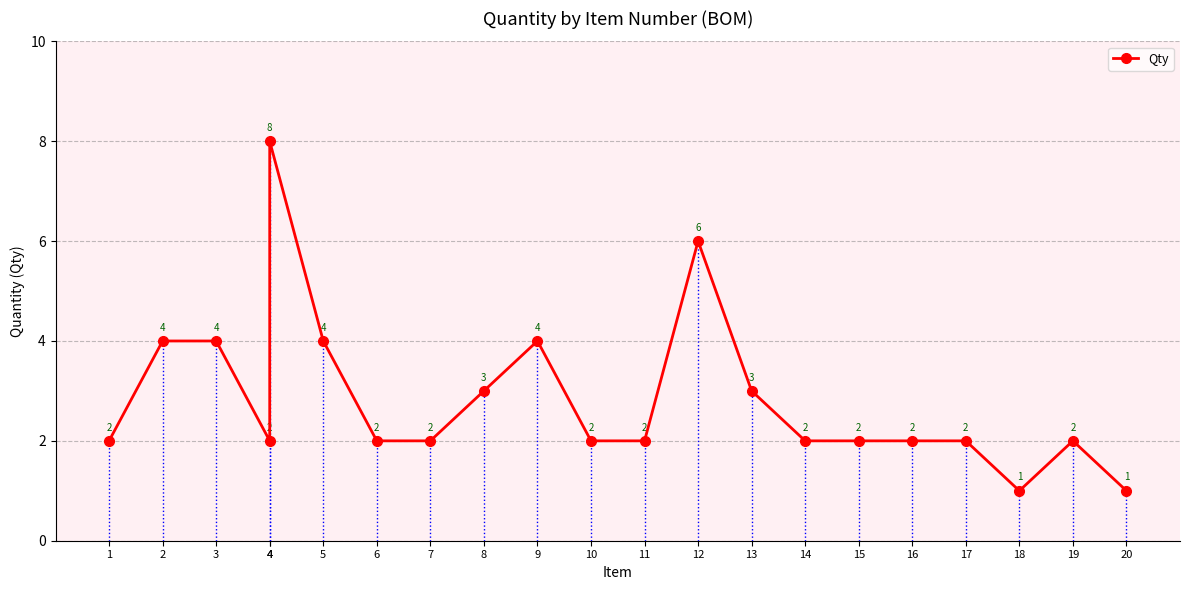

Rank the categories by value from lowest to highest.

18, 20, 1, 4, 6, 7, 10, 11, 14, 15, 16, 17, 19, 8, 13, 2, 3, 5, 9, 12, 4